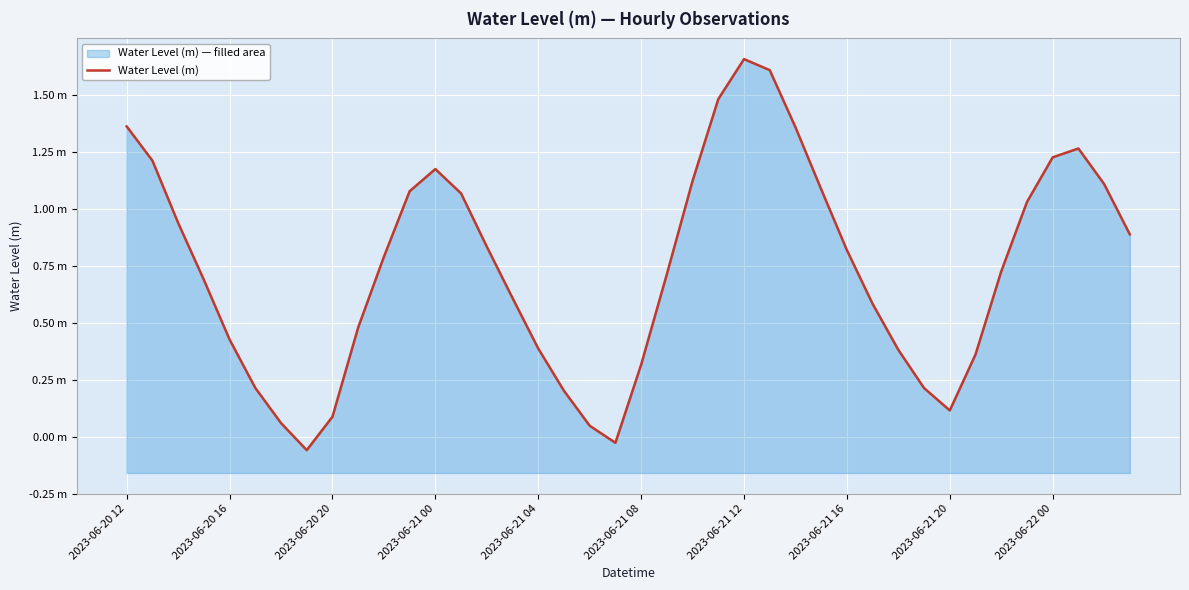

How many interior local peaks (higher than both neighbors) does the data have?

3